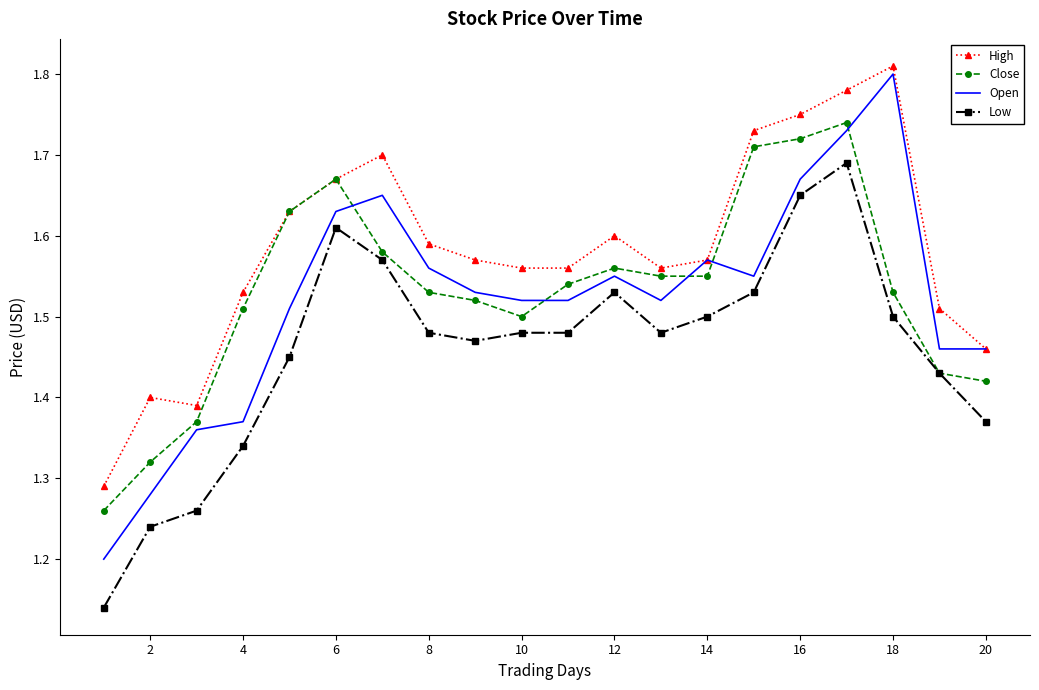

True or false: Open and Low intersect in this chart.

False